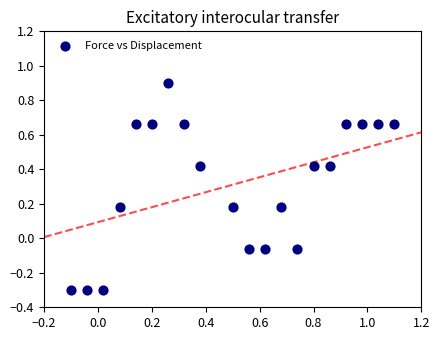

What is the range of X values (max minus min)?

1.2